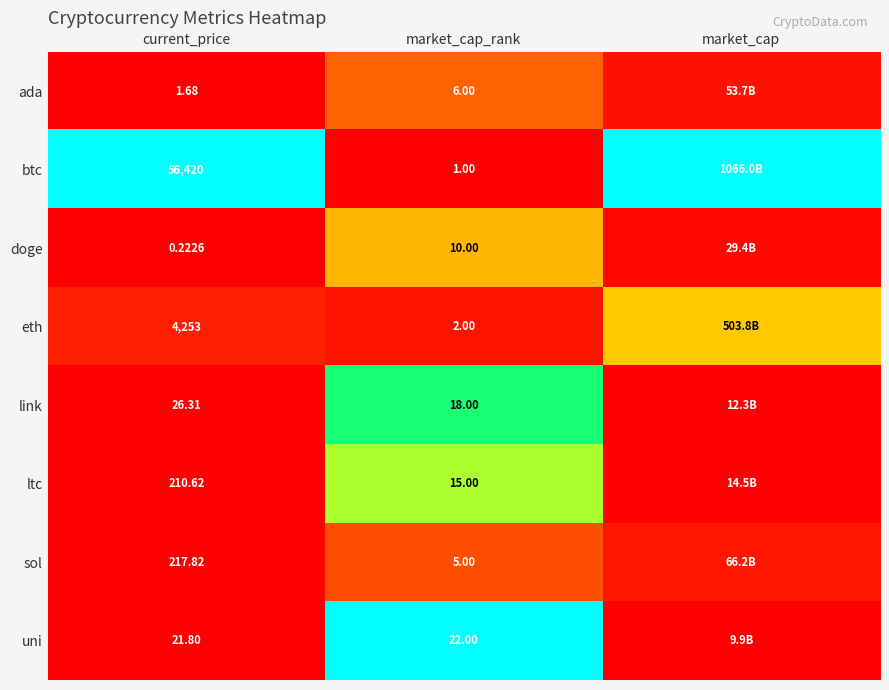

How many categories are shown in the chart?

3